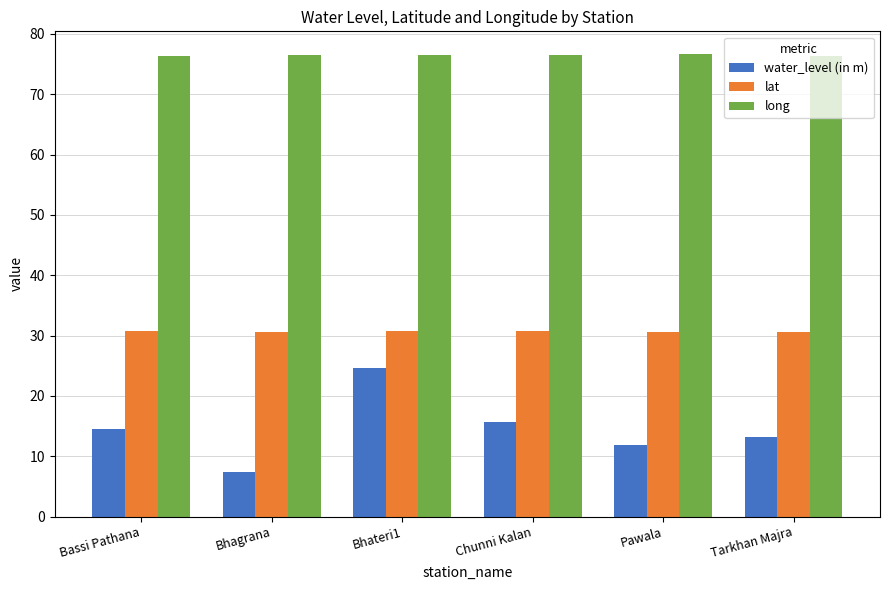

Between Bhateri1 and Chunni Kalan, which series saw the biggest shift?

water_level (in m)